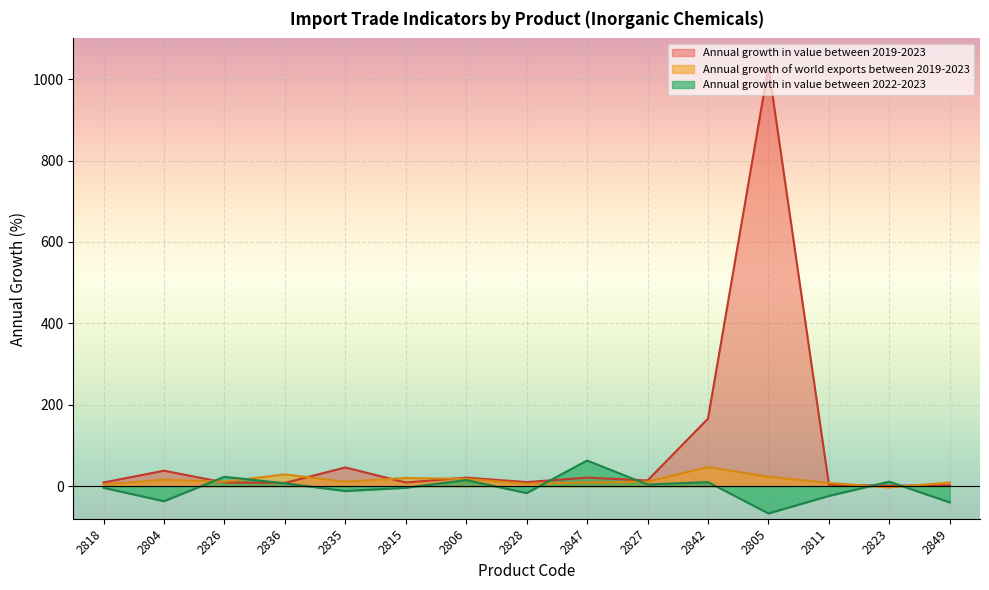

What is the sum of the Annual growth in value between 2019-2023 values at 2806 and 2823?

22